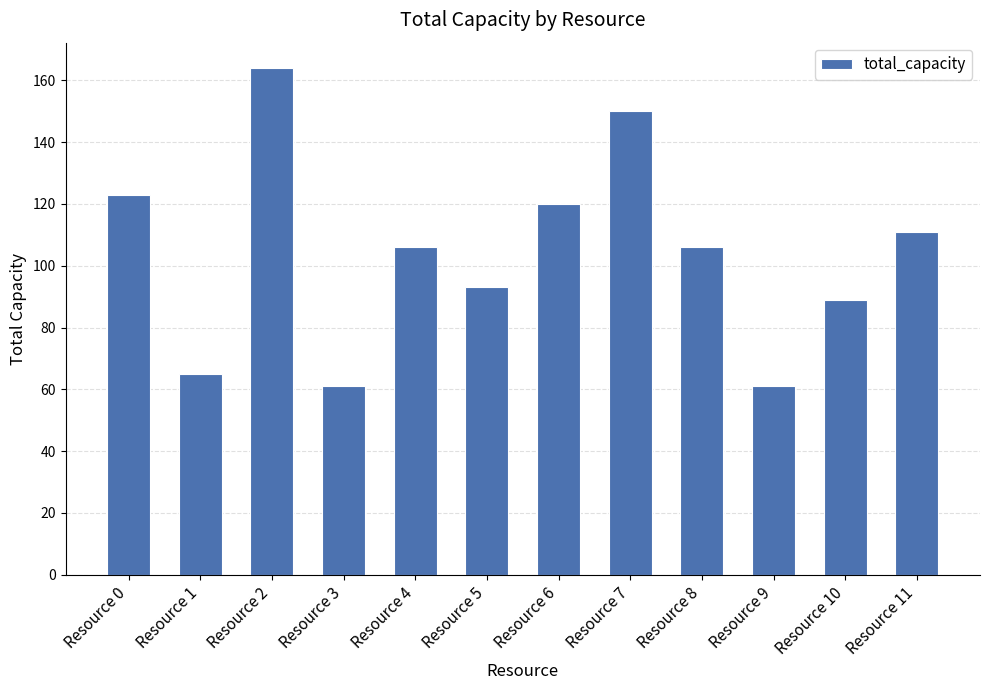

What is the difference between the second highest and second lowest values?

89